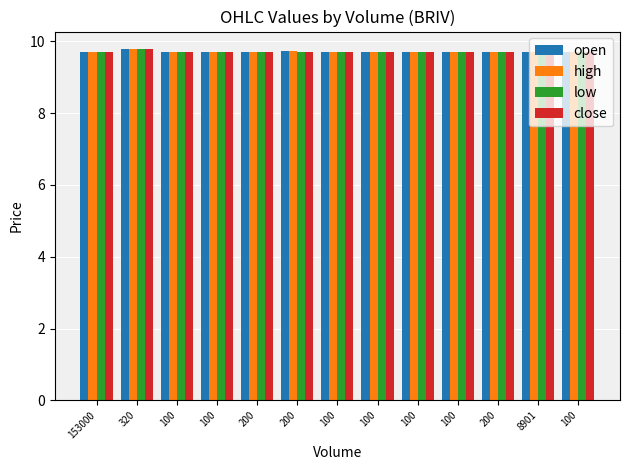

How many groups of bars are there?

13